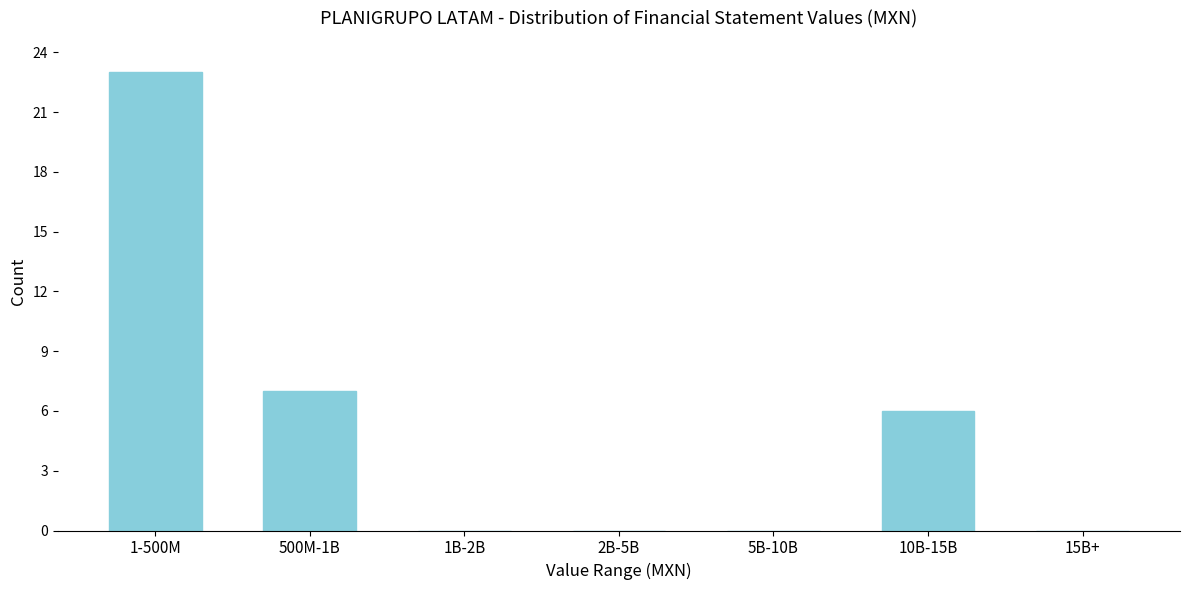

Reading left to right, transcribe all the data shown in this chart.

1-500M=23	500M-1B=7	1B-2B=0	2B-5B=0	5B-10B=0	10B-15B=6	15B+=0